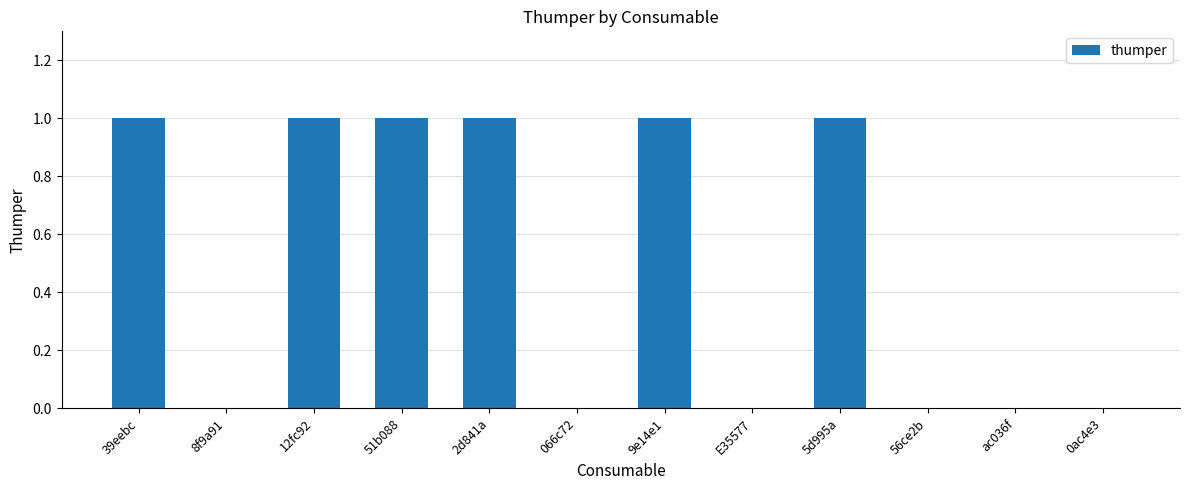

Are the bars horizontal?

No